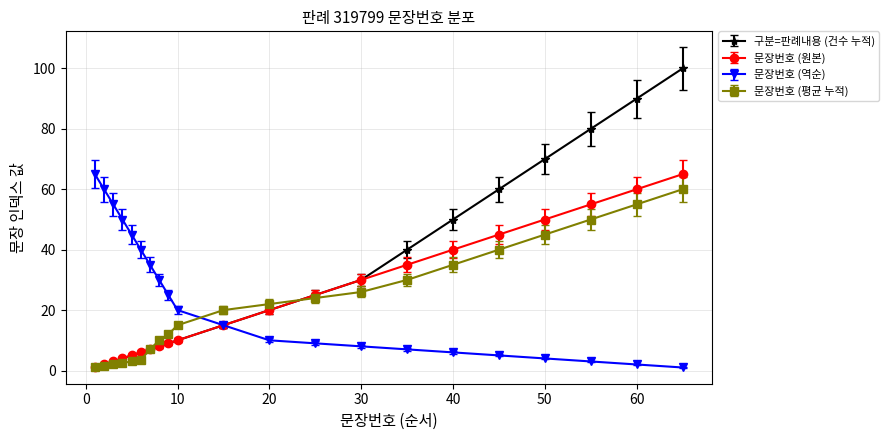

What is the average value of the 구분=판례내용 (건수 누적) series?

30.2